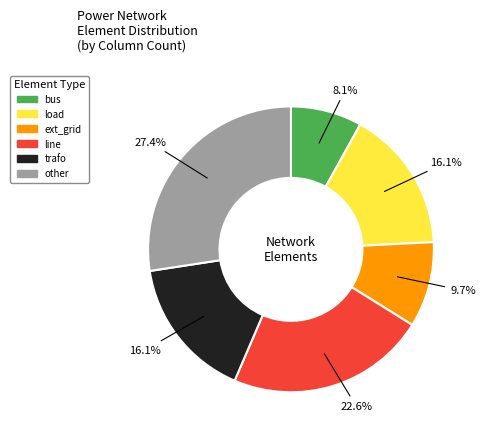

Count the number of slices in the pie.

6